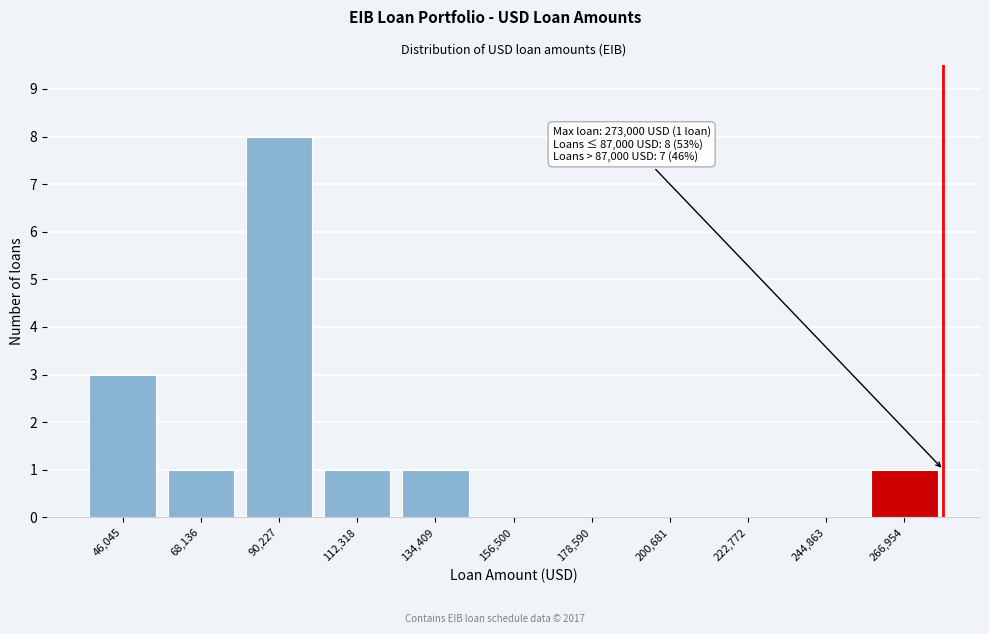

Reading right to left, extract all data points from this chart.

266,954=1	244,863=0	222,772=0	200,681=0	178,590=0	156,500=0	134,409=1	112,318=1	90,227=8	68,136=1	46,045=3